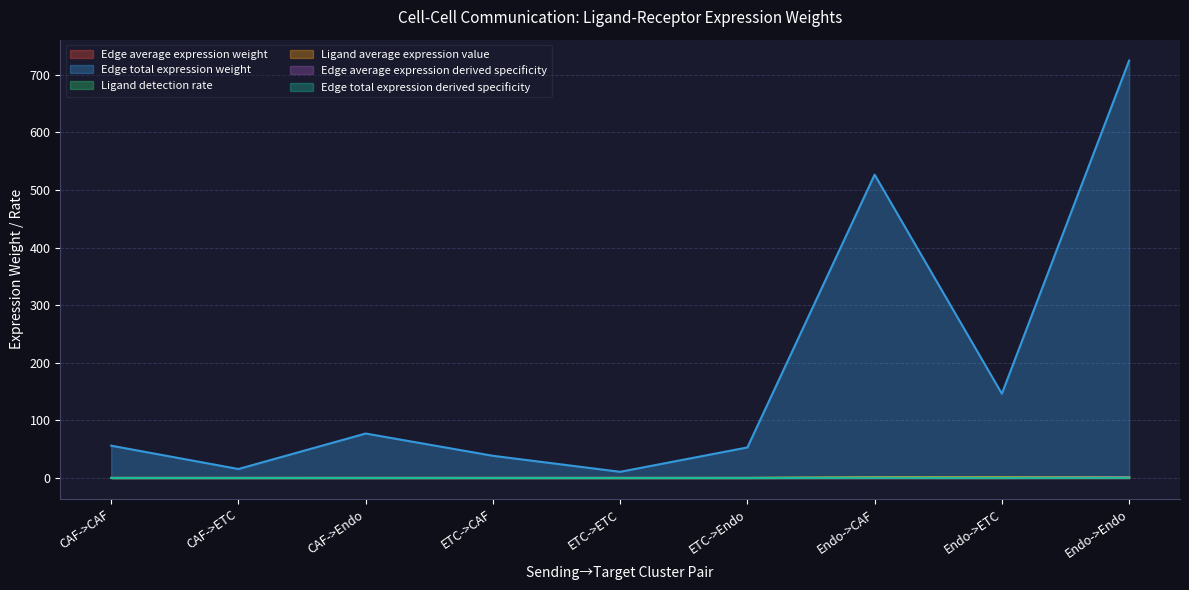

How many lines are shown in the chart?

6